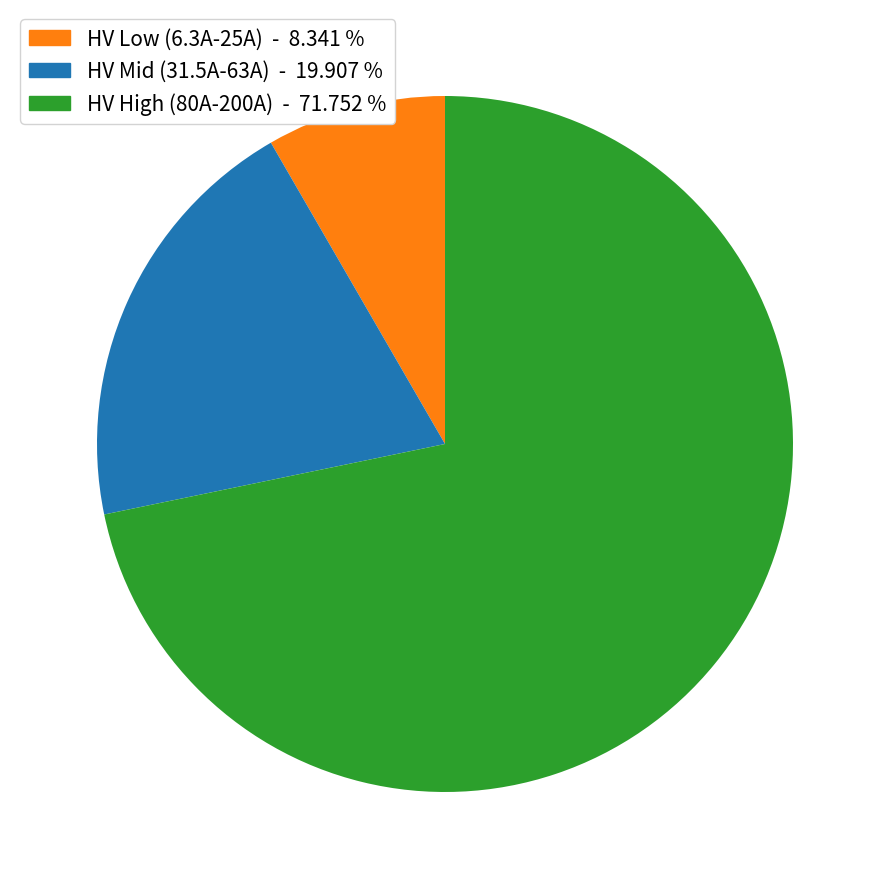

Is there any slice that represents more than half of the pie?

Yes